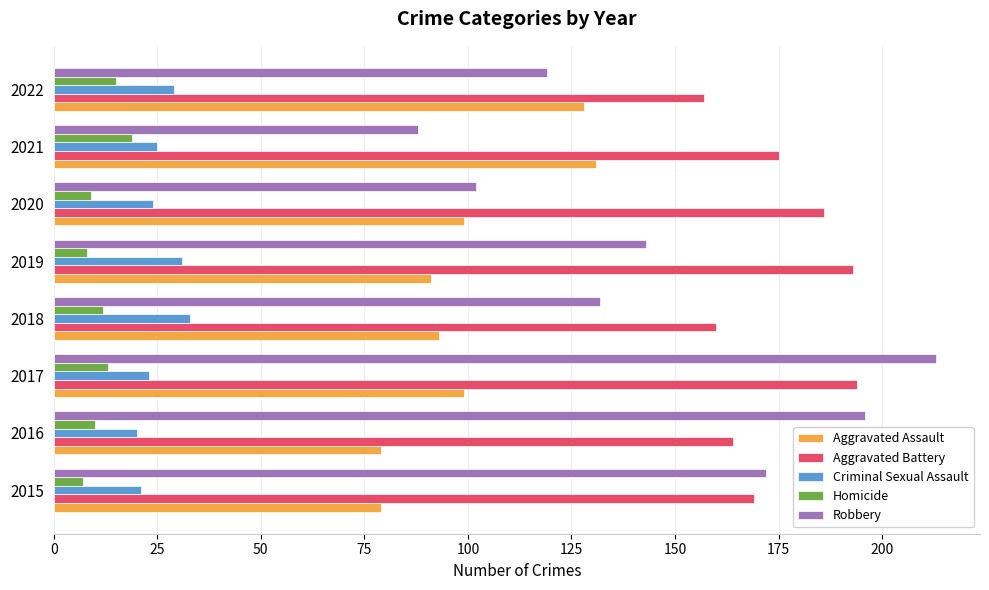

Which series has the largest total across all categories?

Aggravated Battery